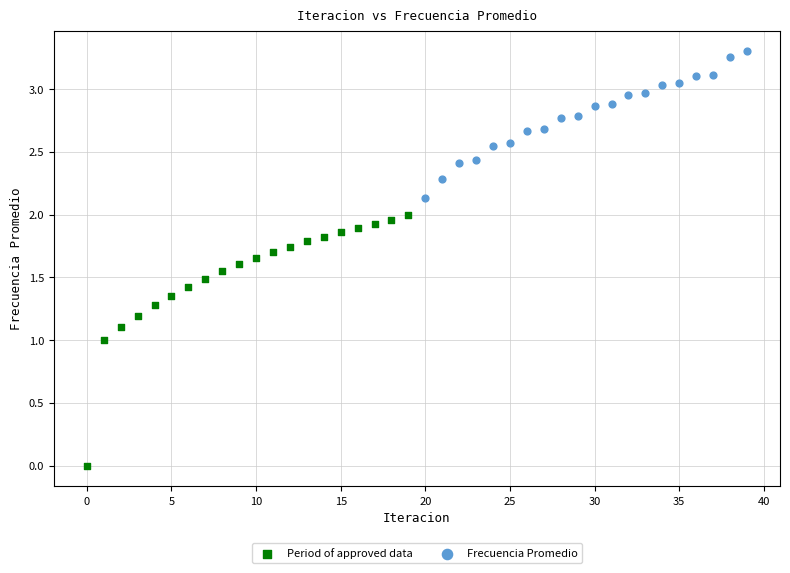

Which series reaches the maximum Y coordinate?

Frecuencia Promedio